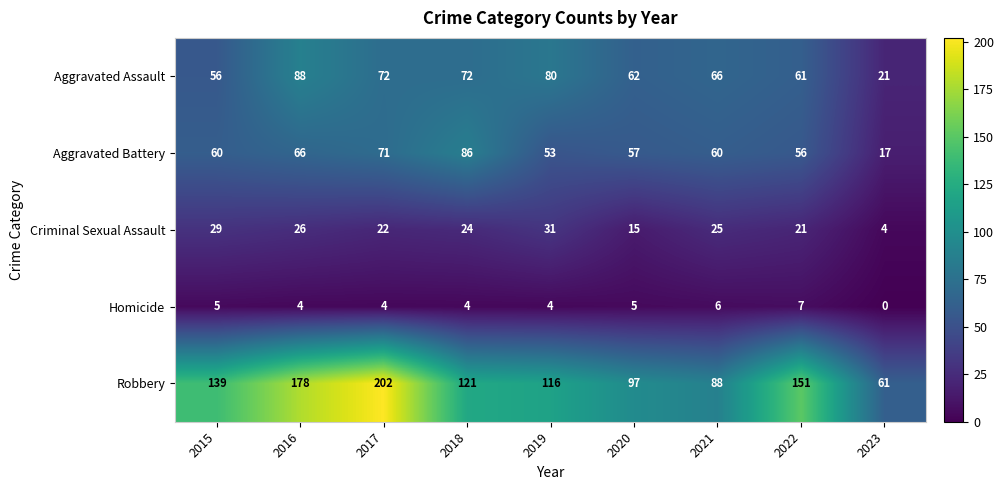

Between 2017 and 2022, which series saw the biggest shift?

Robbery